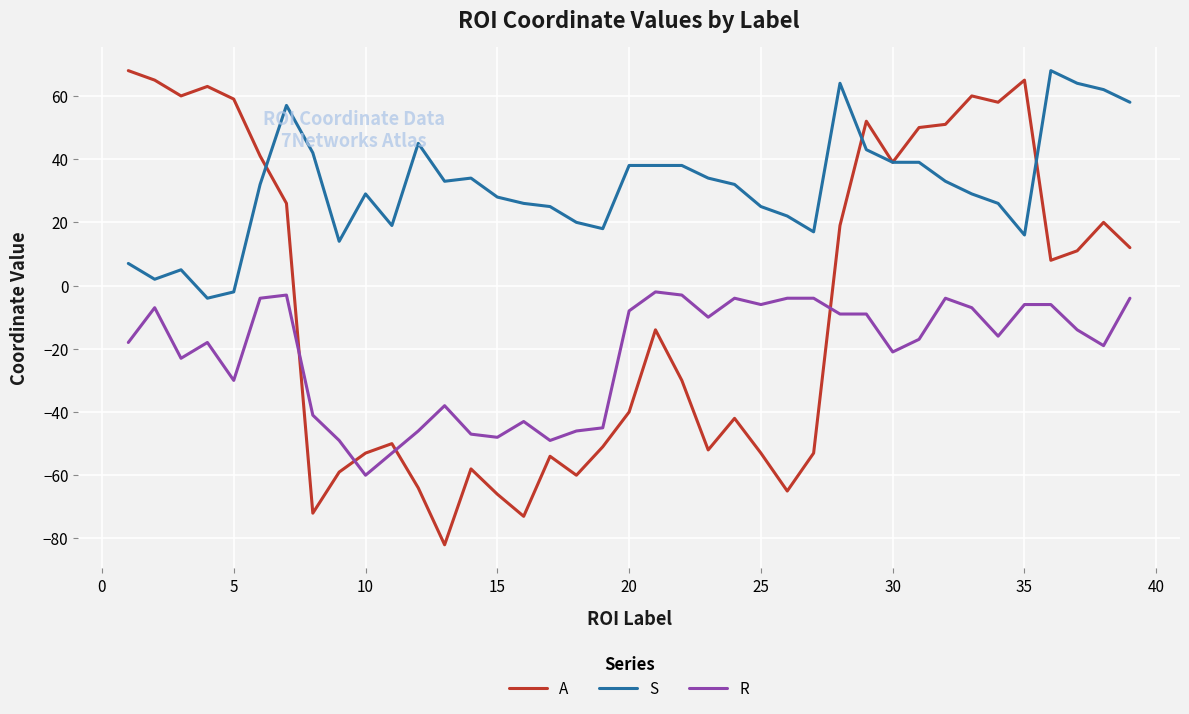

Which series has the widest spread of values?

A